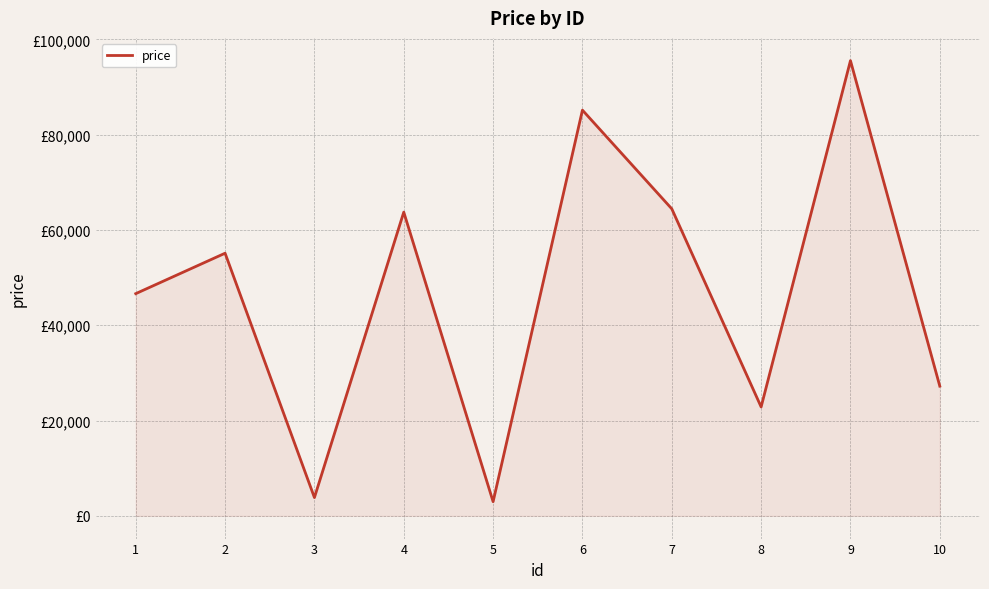

Reading left to right, list all the values displayed in this chart.

1=46630	2=55115	3=3834	4=63736	5=2972	6=85144	7=64433	8=22854	9=95529	10=27219